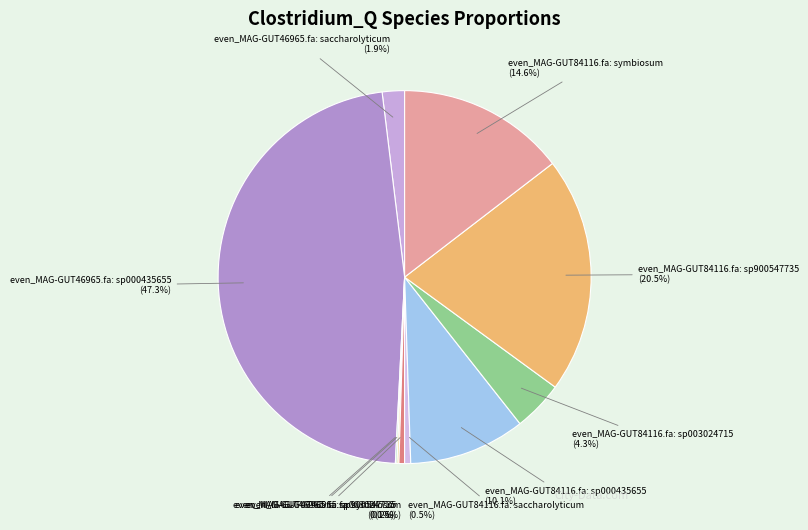

Between even_MAG-GUT46965.fa: saccharolyticum and even_MAG-GUT84116.fa: sp003024715, which is larger?

even_MAG-GUT84116.fa: sp003024715